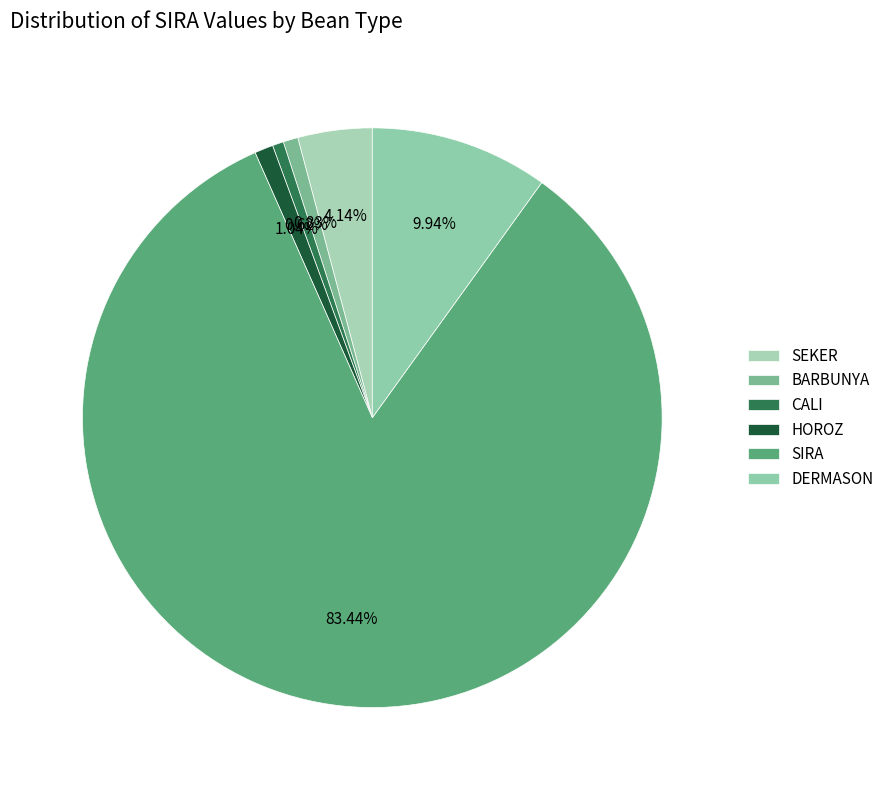

Is there any slice that represents more than half of the pie?

Yes